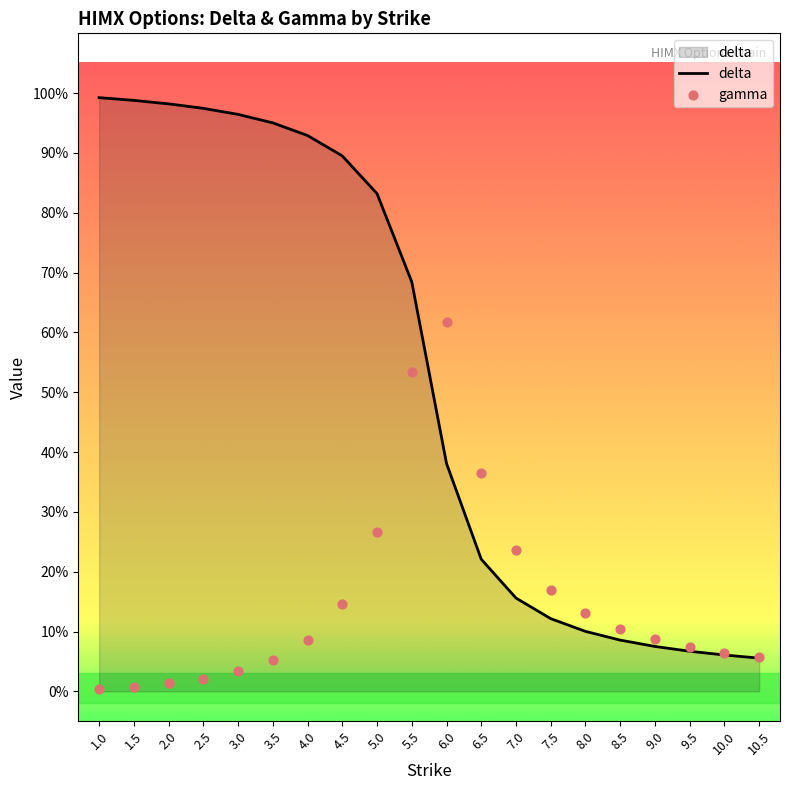

Is the value of delta at 2.0 greater than the value of gamma at 6.5?

Yes